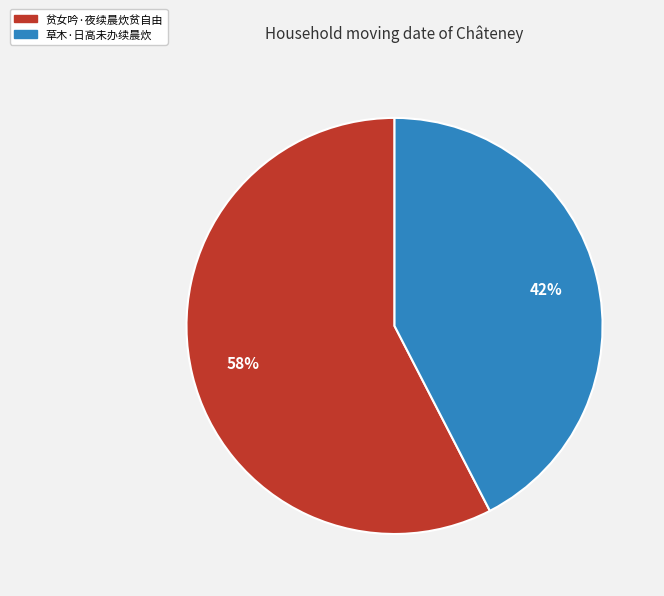

What is the ratio of the value at 贫女吟·夜续晨炊贫自由 to the value at 草木·日高未办续晨炊?

1.4